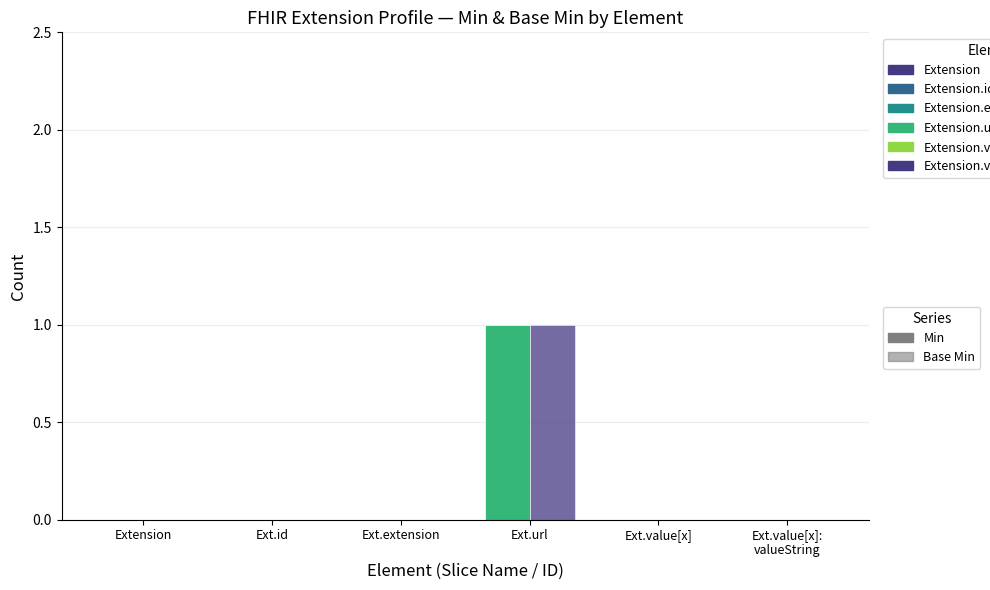

How many categories are shown in the chart?

6